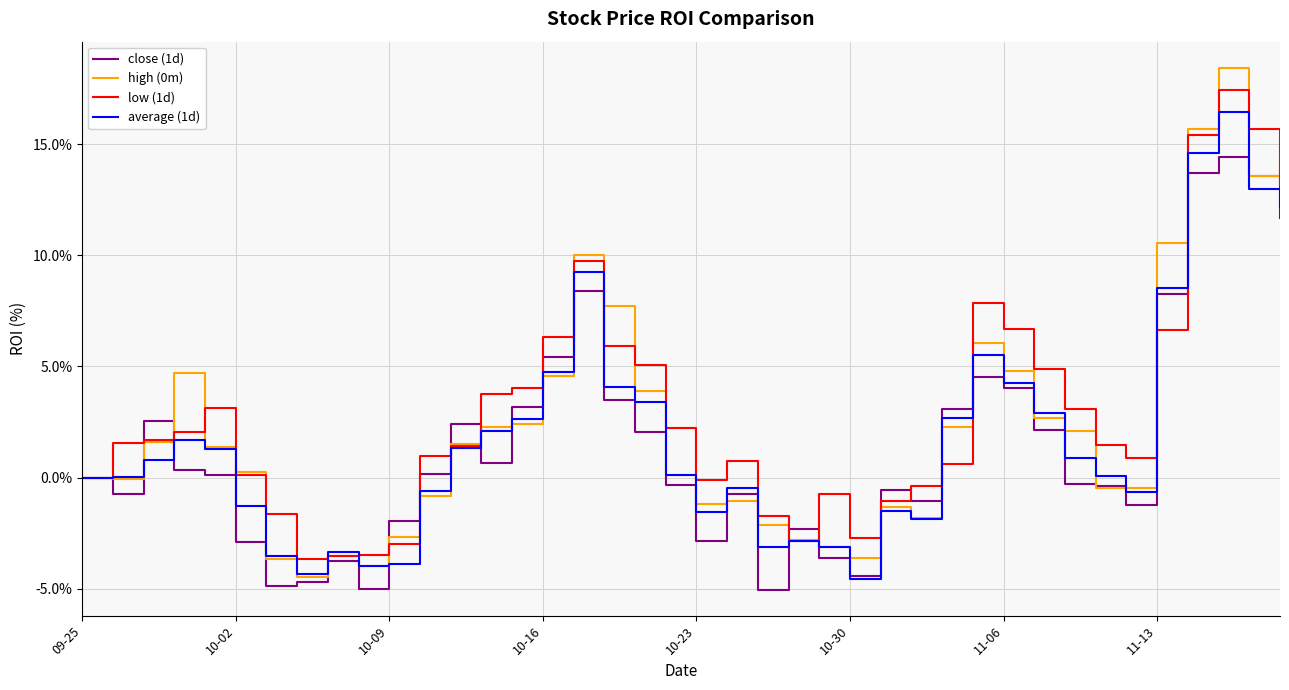

What is the maximum value shown in the chart?

18.4